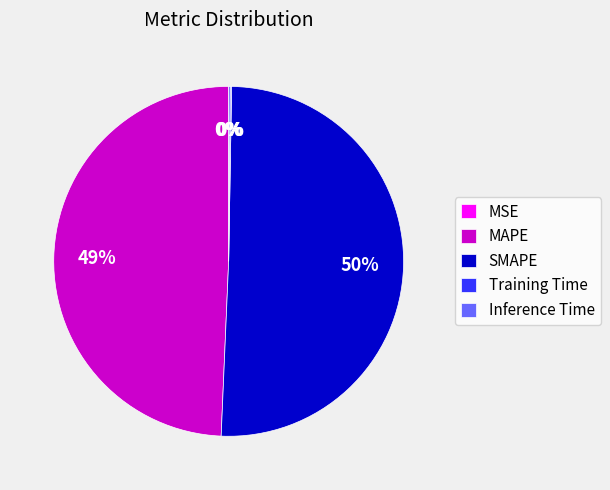

Is there any slice that represents more than half of the pie?

Yes